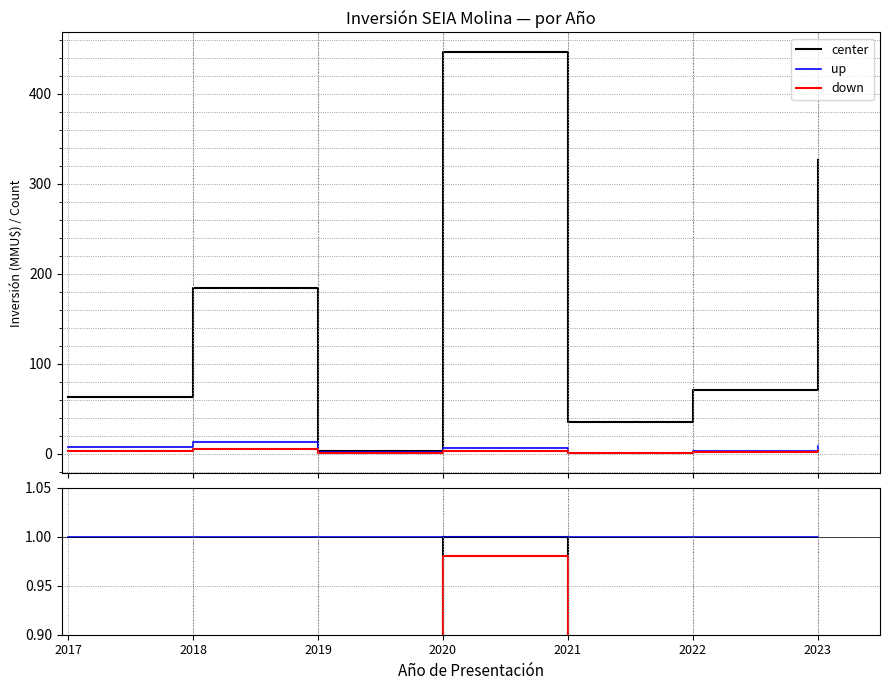

Between 2017 and 2023, which is larger?

2023